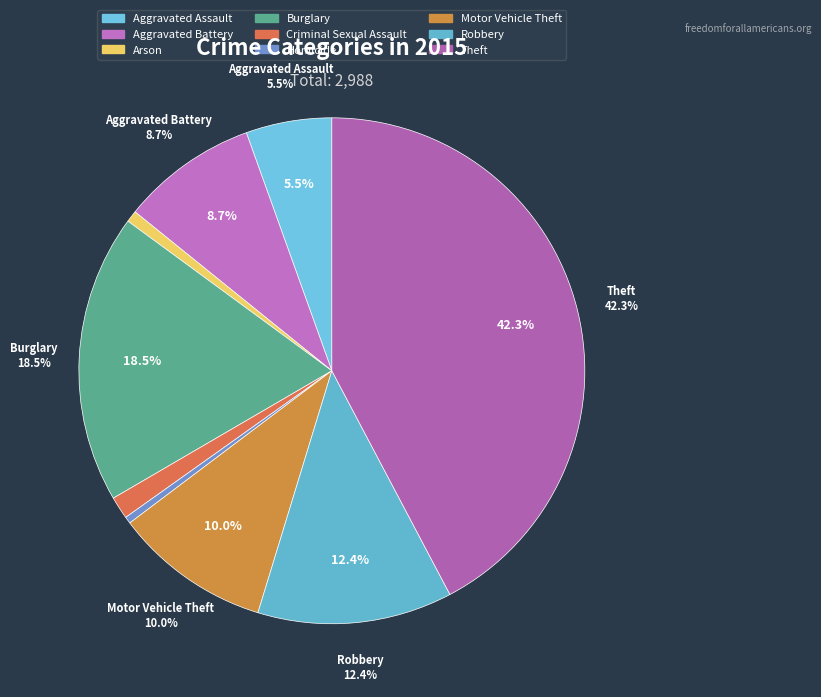

Does Arson account for over 50% of the chart?

No